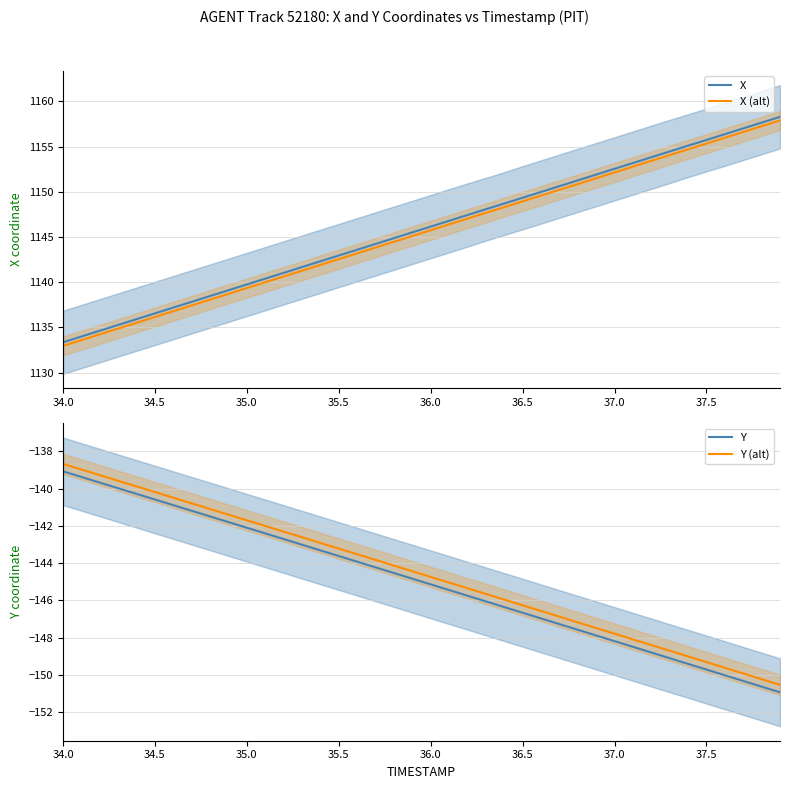

True or false: X has more than 0 interior local peaks.

False